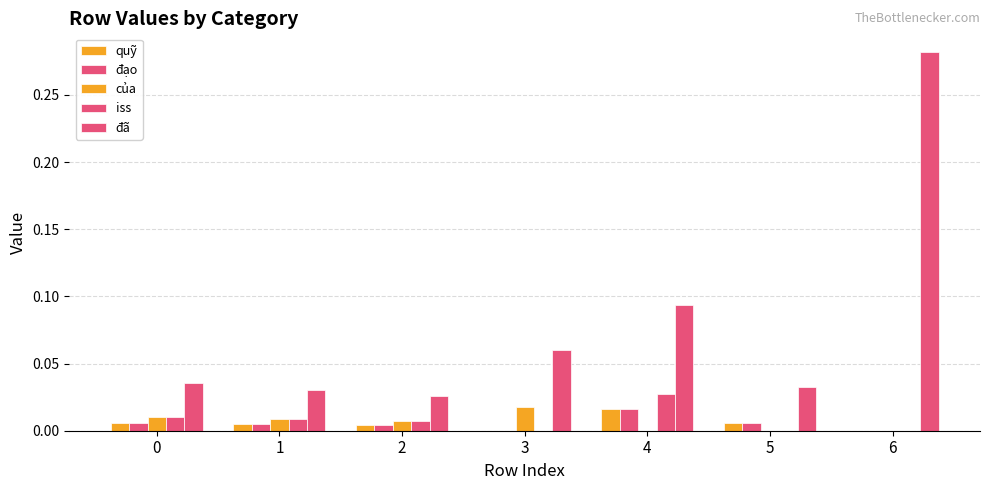

Rank the series at 6 from highest to lowest value.

đã, quỹ, đạo, của, iss